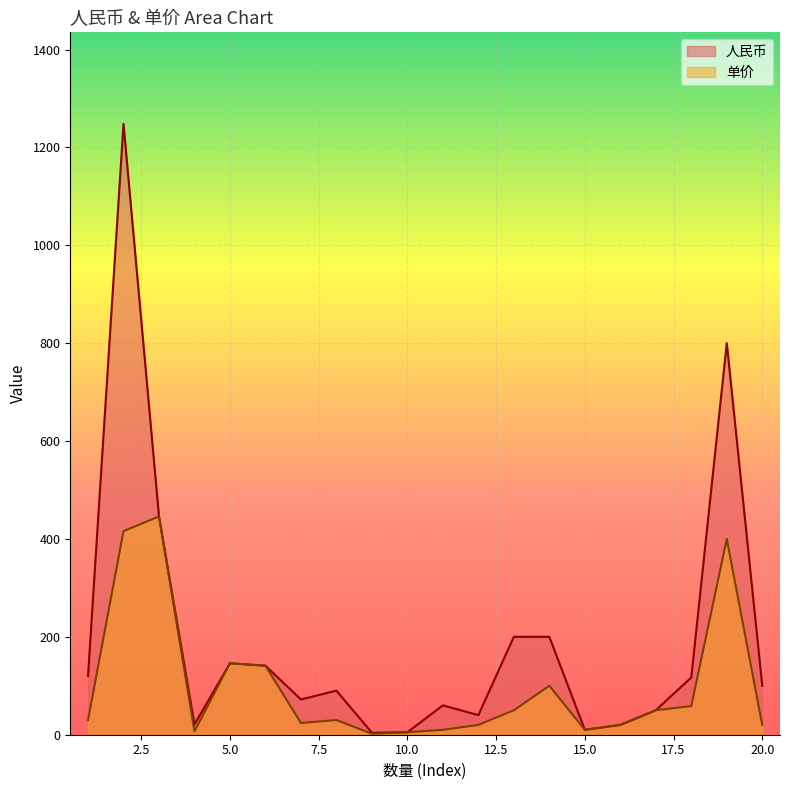

What is the difference between the maximum and minimum values in the 人民币 series?

1244.0